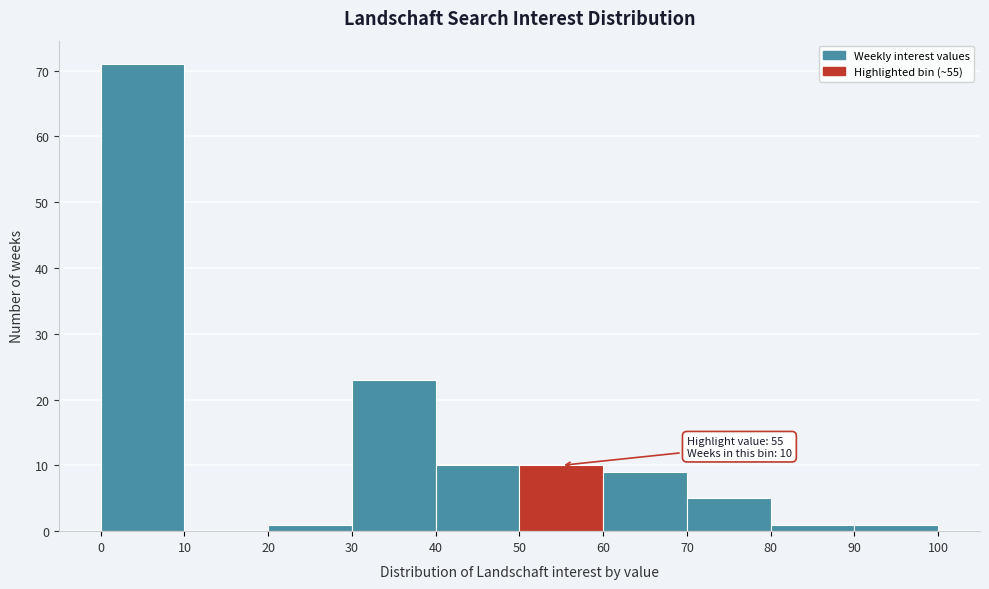

Which range on the x-axis has the tallest bar?

0 to 10